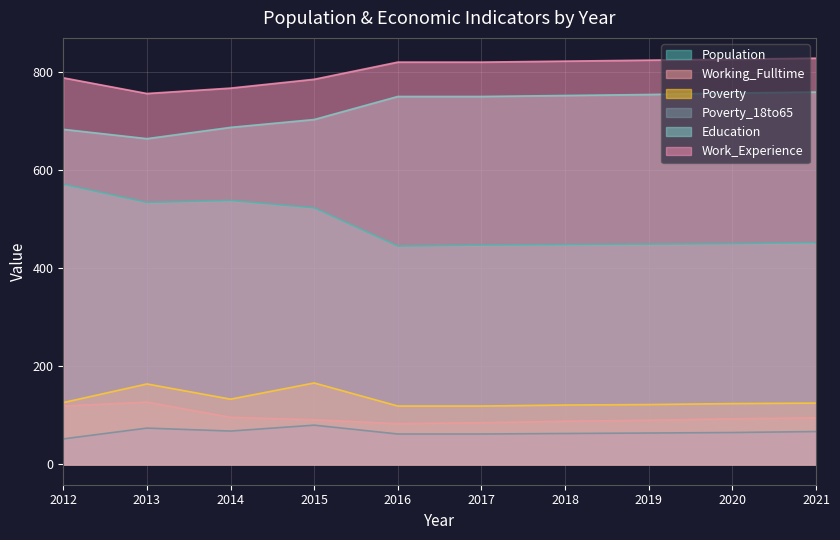

Where is the first local minimum for Education?

2013